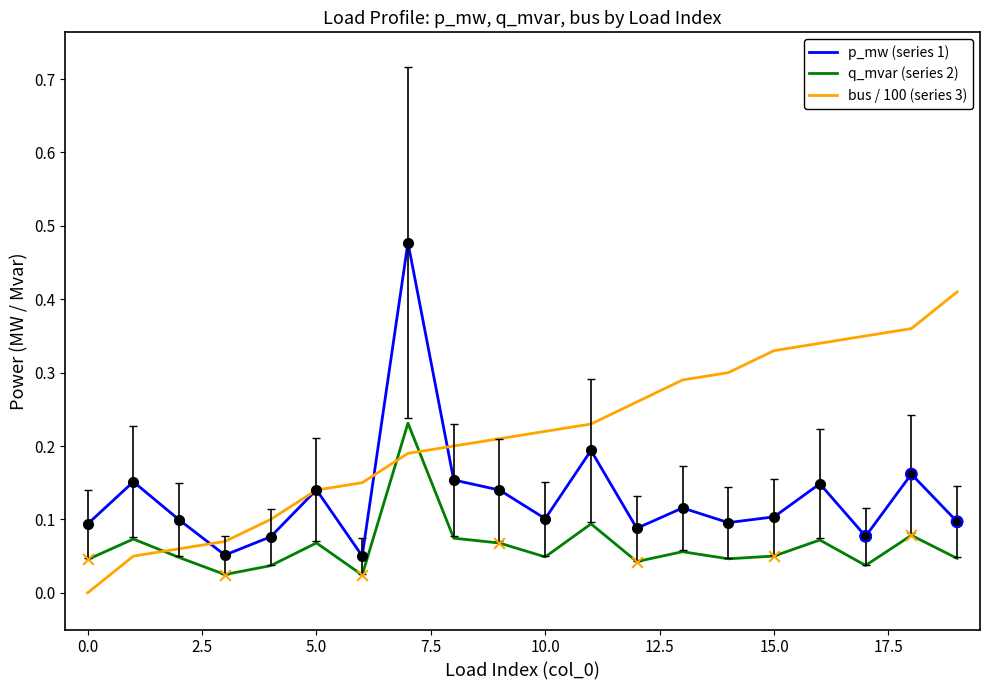

Which series has the largest total across all categories?

bus / 100 (series 3)